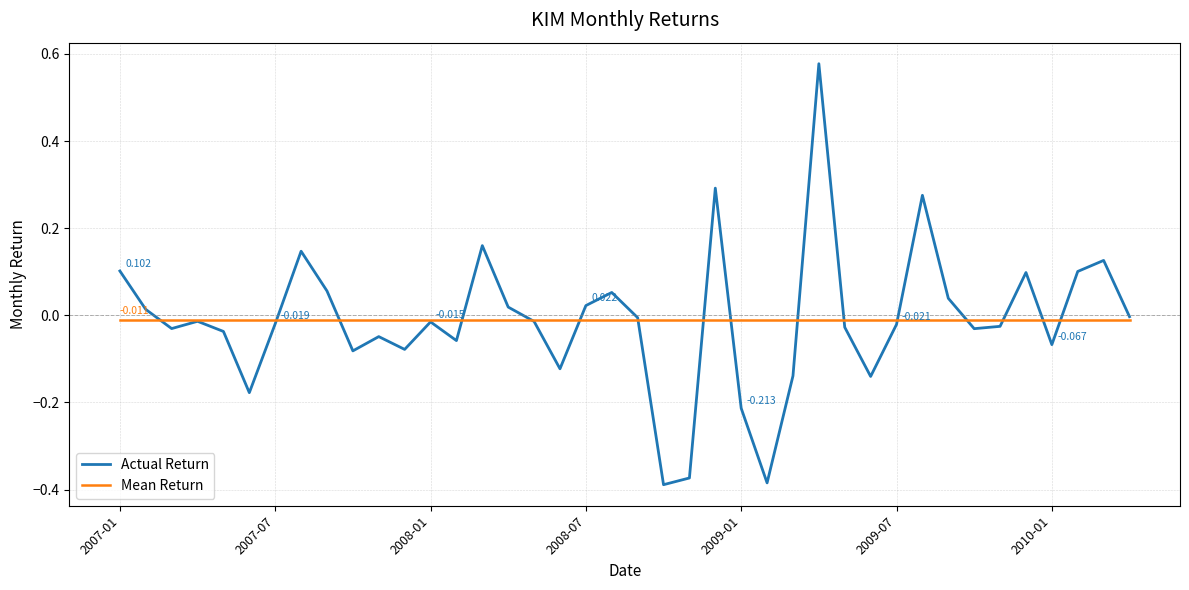

List the series in order of their peak value, lowest first.

Mean Return, Actual Return